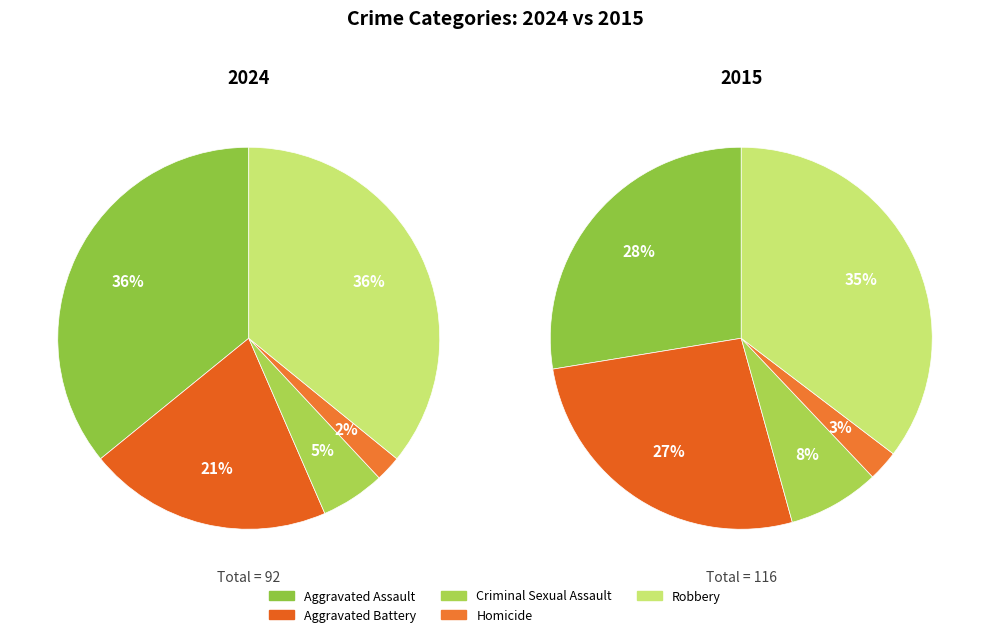

True or false: Aggravated Assault accounts for 36% of the total.

True